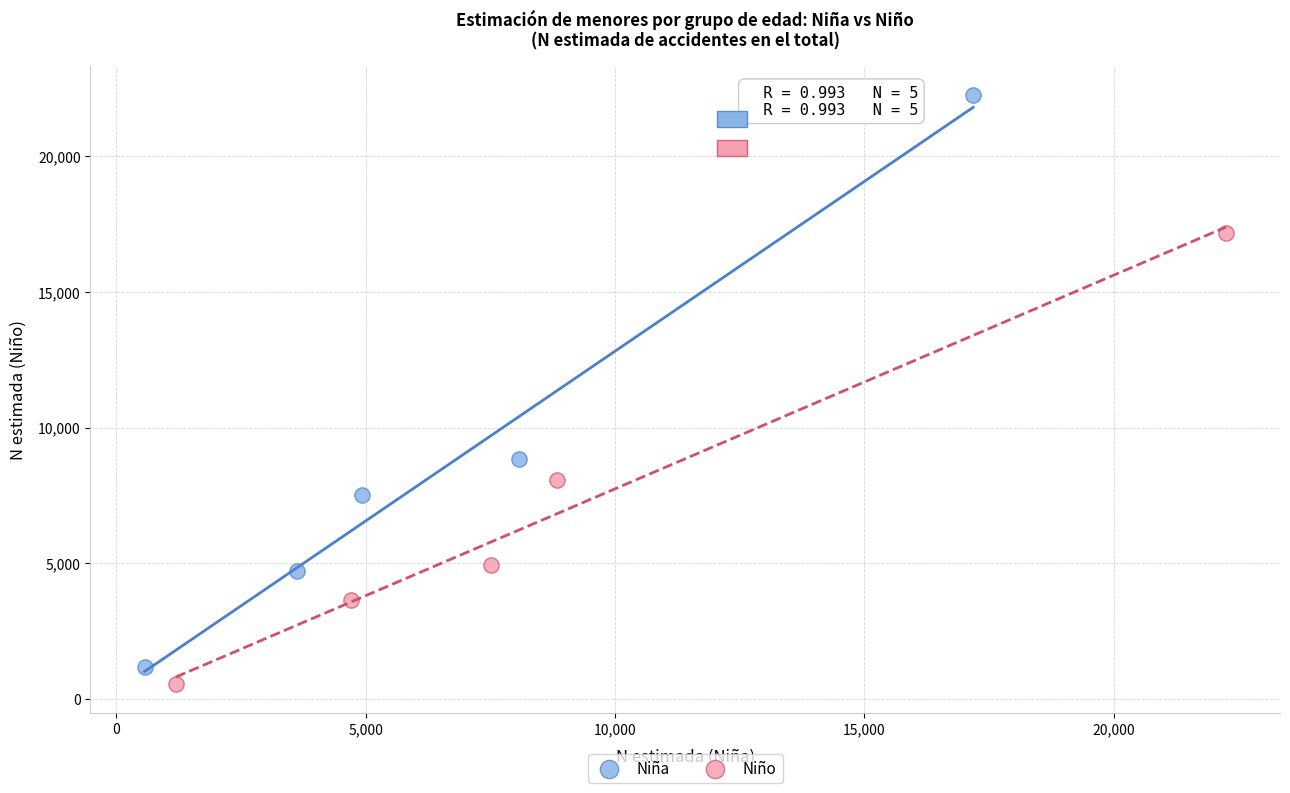

Which series has the largest Y range (max minus min)?

Niña